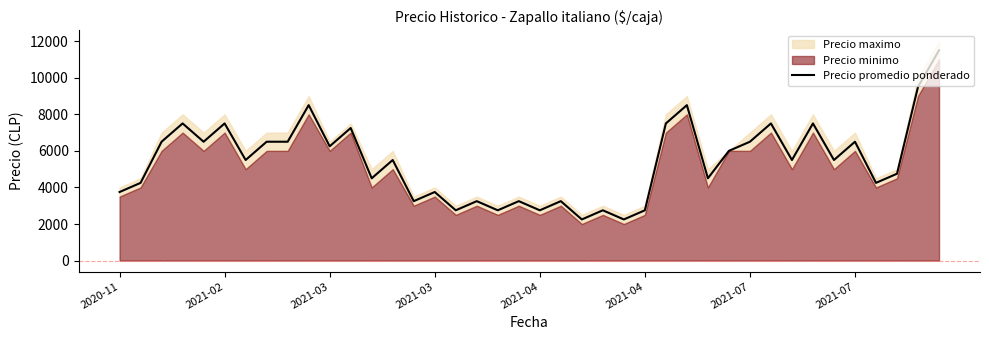

How many interior local peaks (higher than both neighbors) does the data have?

14